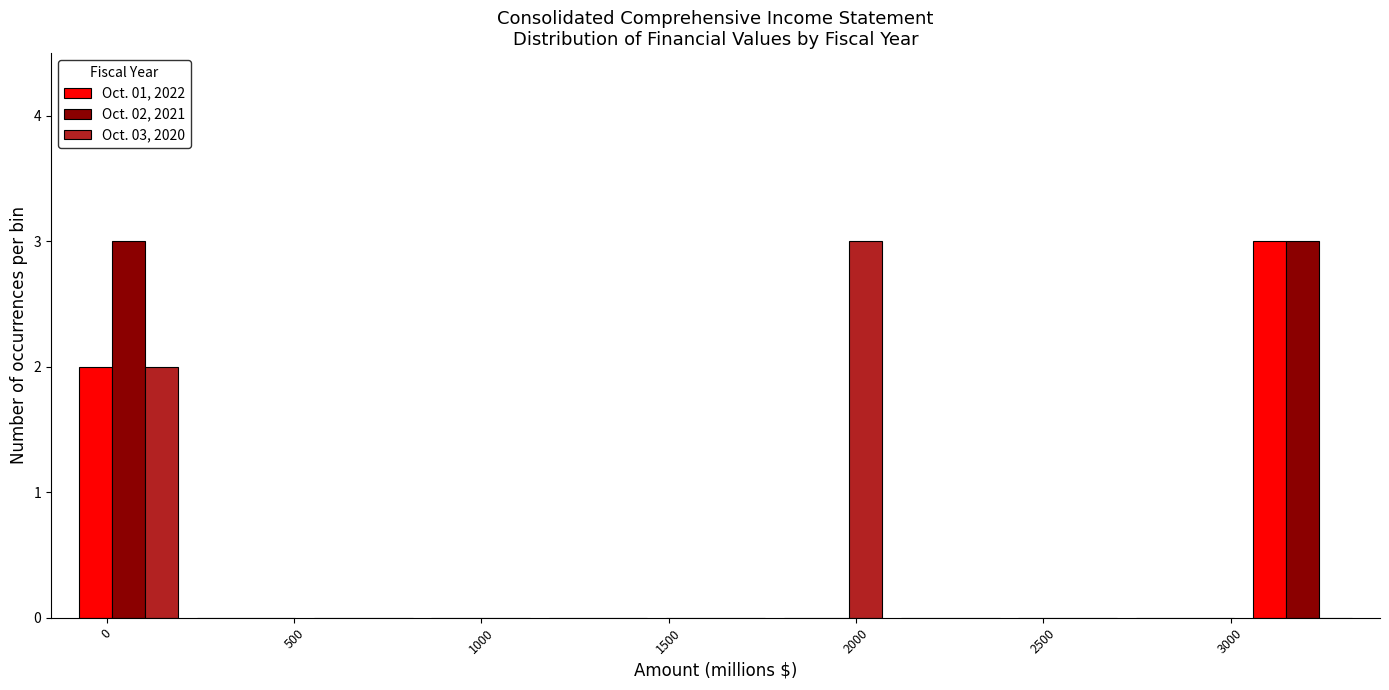

In the Oct. 03, 2020 series, which range on the x-axis has the tallest bar?

1800 to 2100